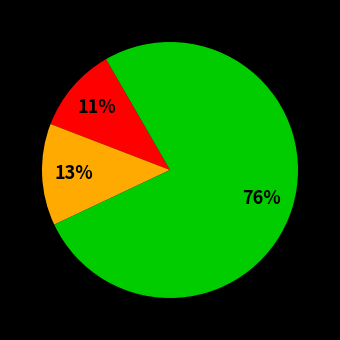

To the nearest percent, what is the average slice percentage?

33%